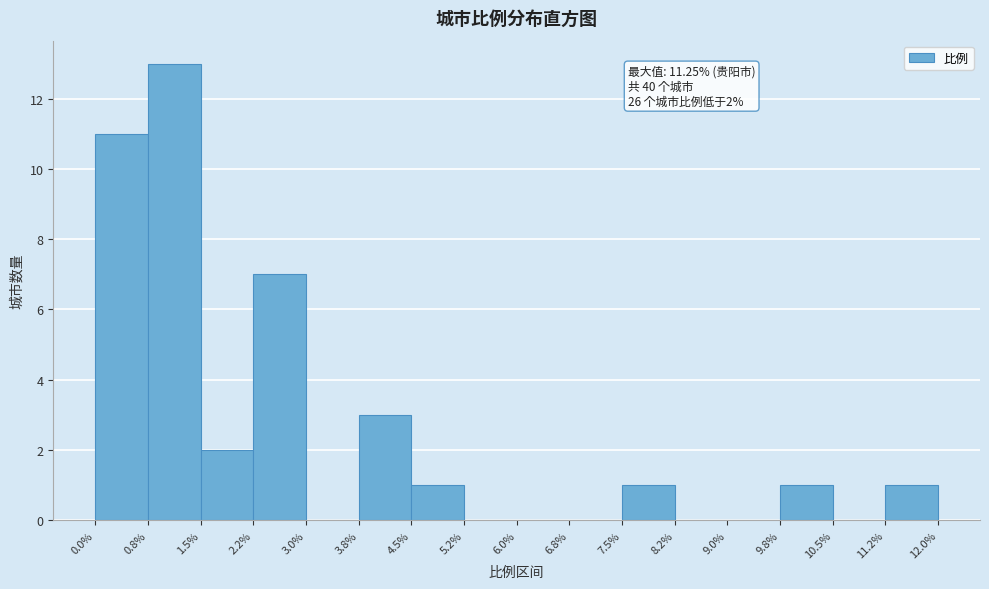

Which range on the x-axis has the tallest bar?

0.8% to 1.5%